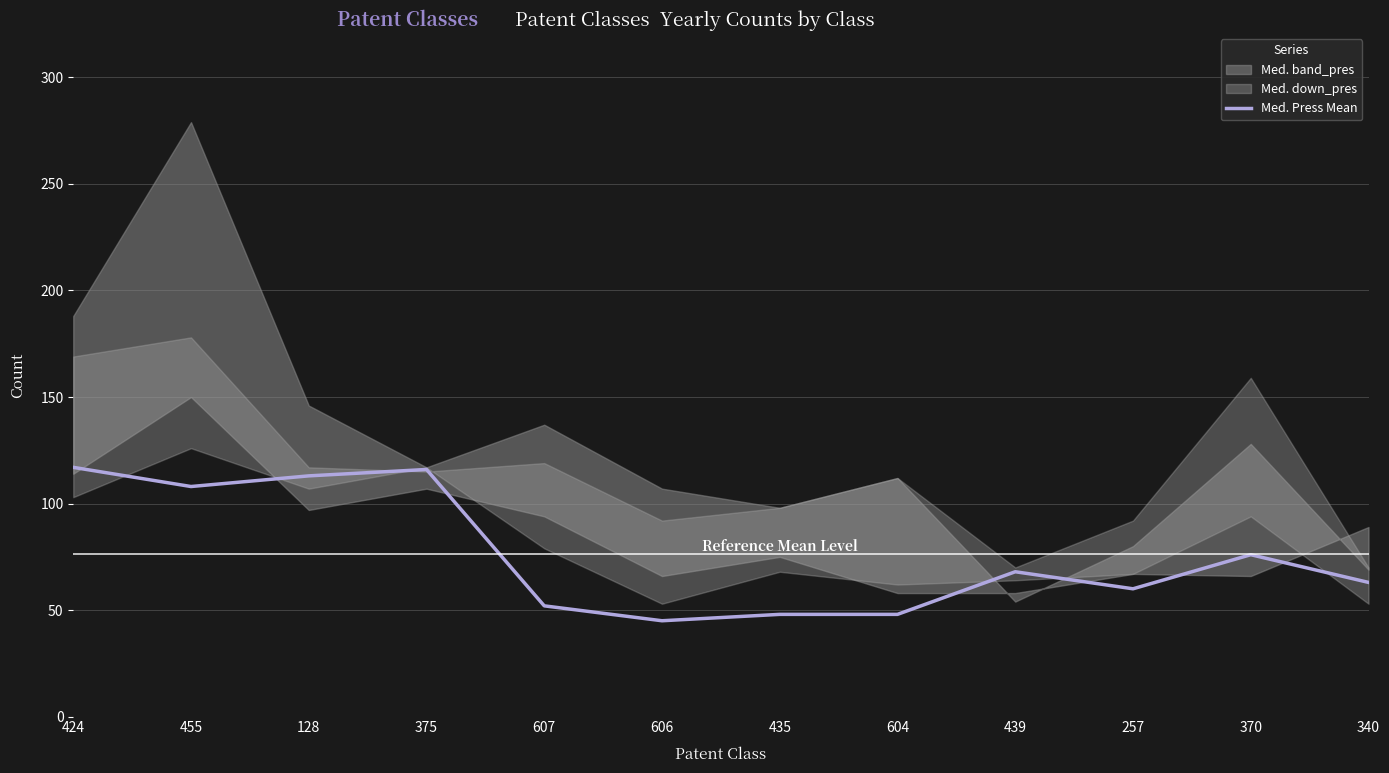

List the labels in order of value, smallest first.

606, 435, 604, 607, 257, 340, 439, 370, 455, 128, 375, 424